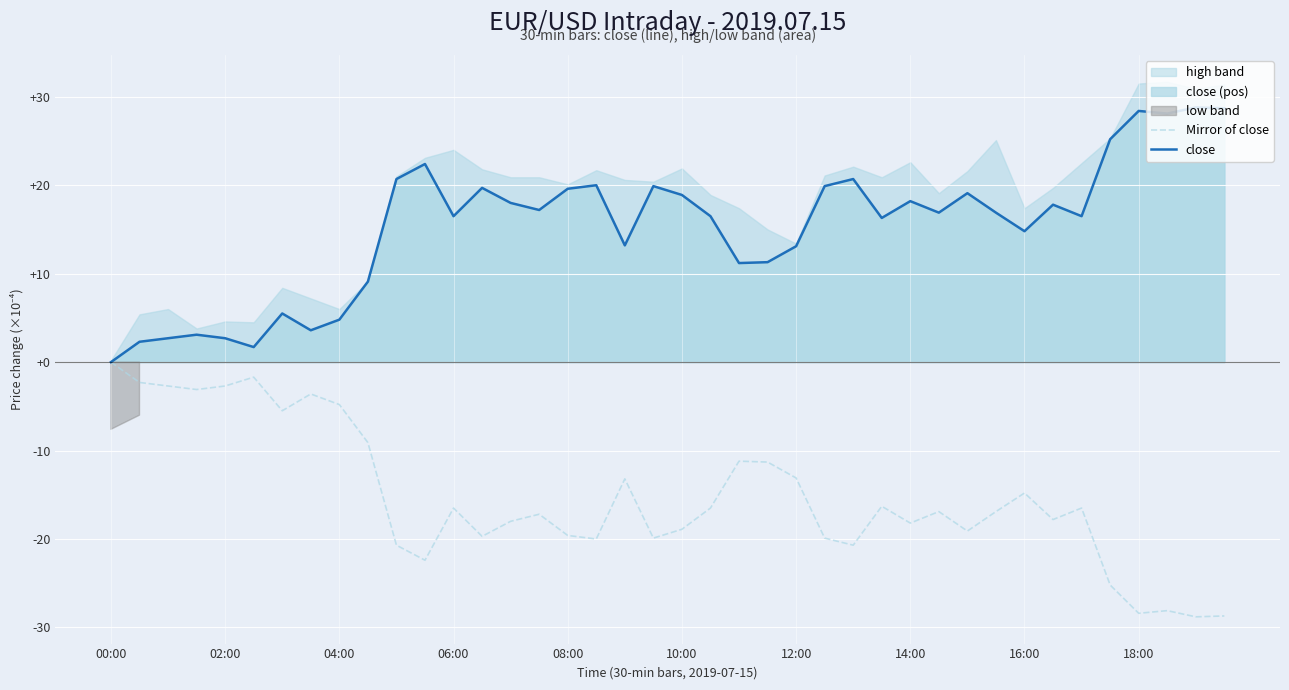

How many data points does each series have?

40